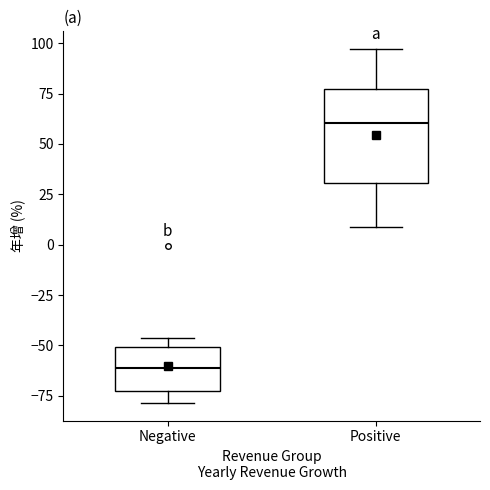

Where is the lower edge of the box for Negative on the y-axis? The values are not printed on the chart, so give them approximately, as read against the axis.

-75